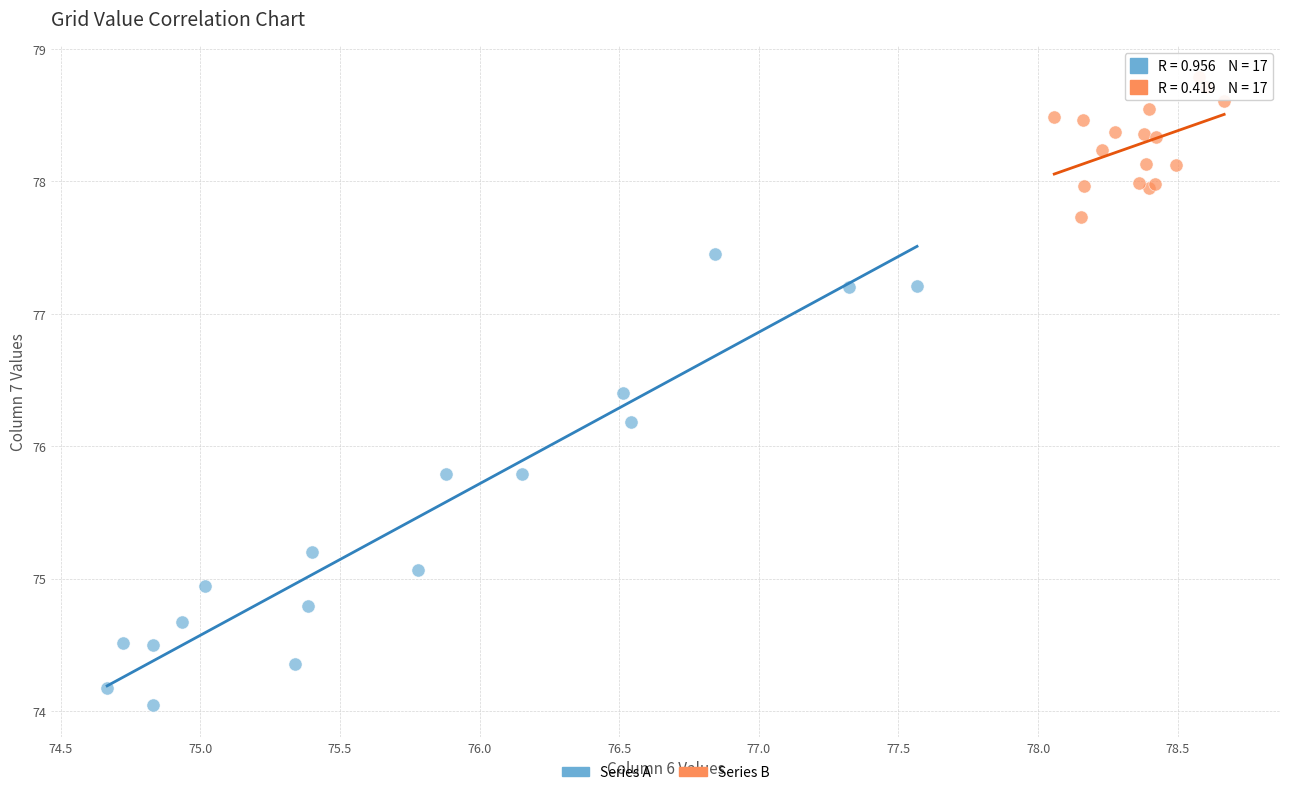

What are all the series names shown in the legend?

Series A, Series B